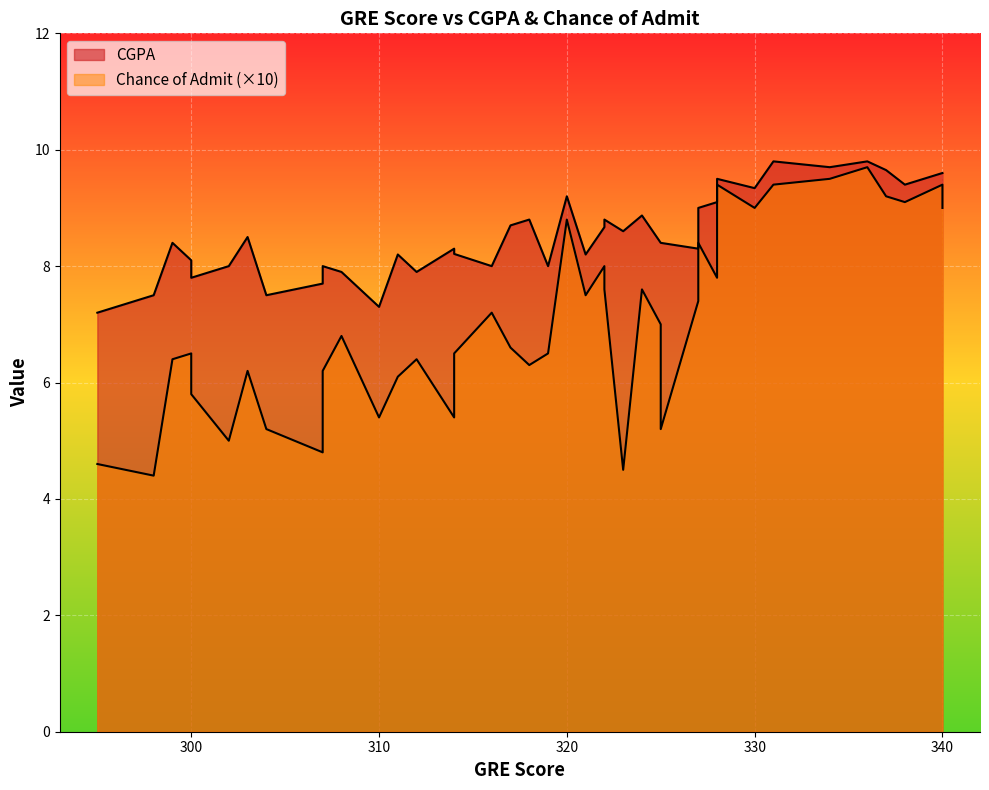

True or false: CGPA and Chance of Admit cross at least once.

False